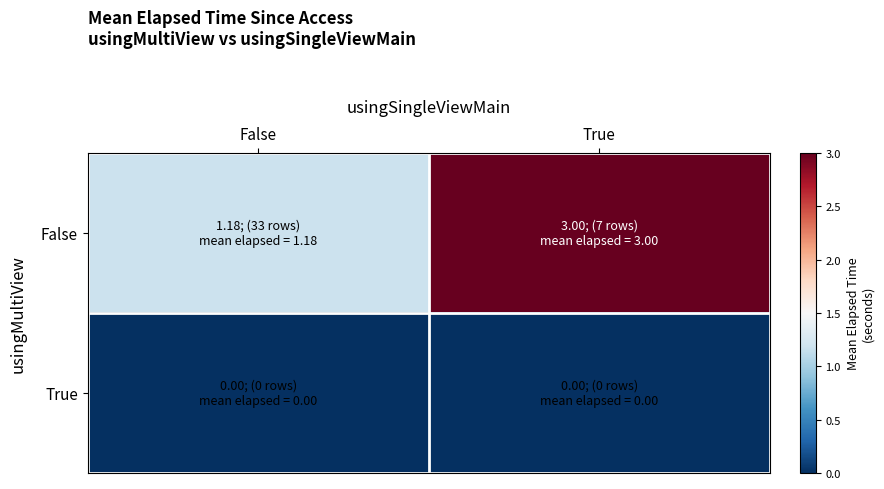

Reading left to right, what are all the values shown in this chart?

False: False=1.2	True=3.0
True: False=0.0	True=0.0